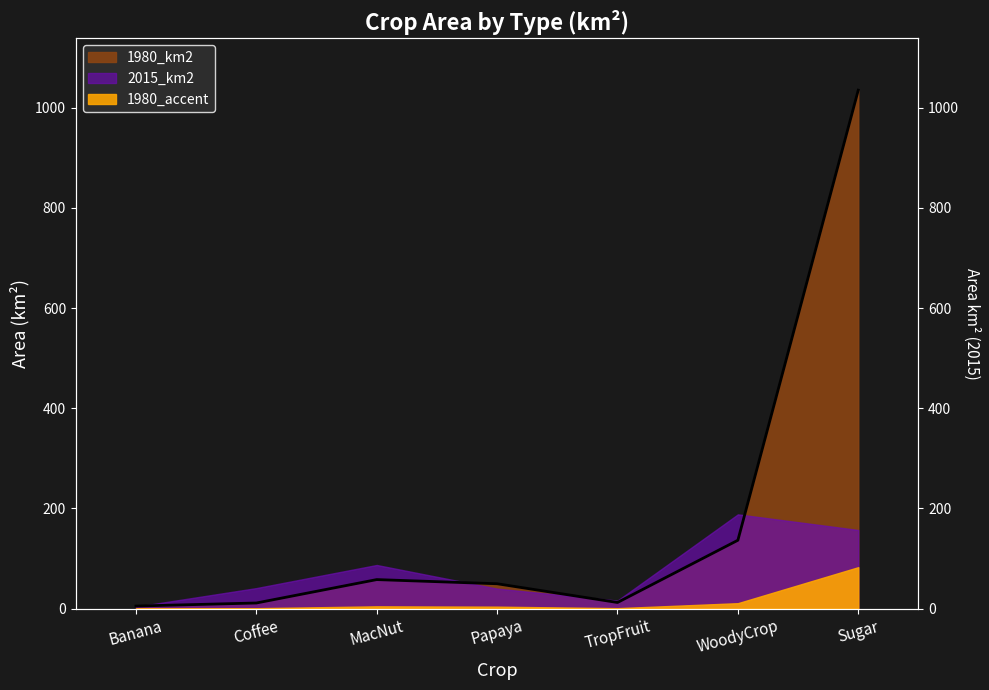

What is the change in value from MacNut to Sugar?

+977.1